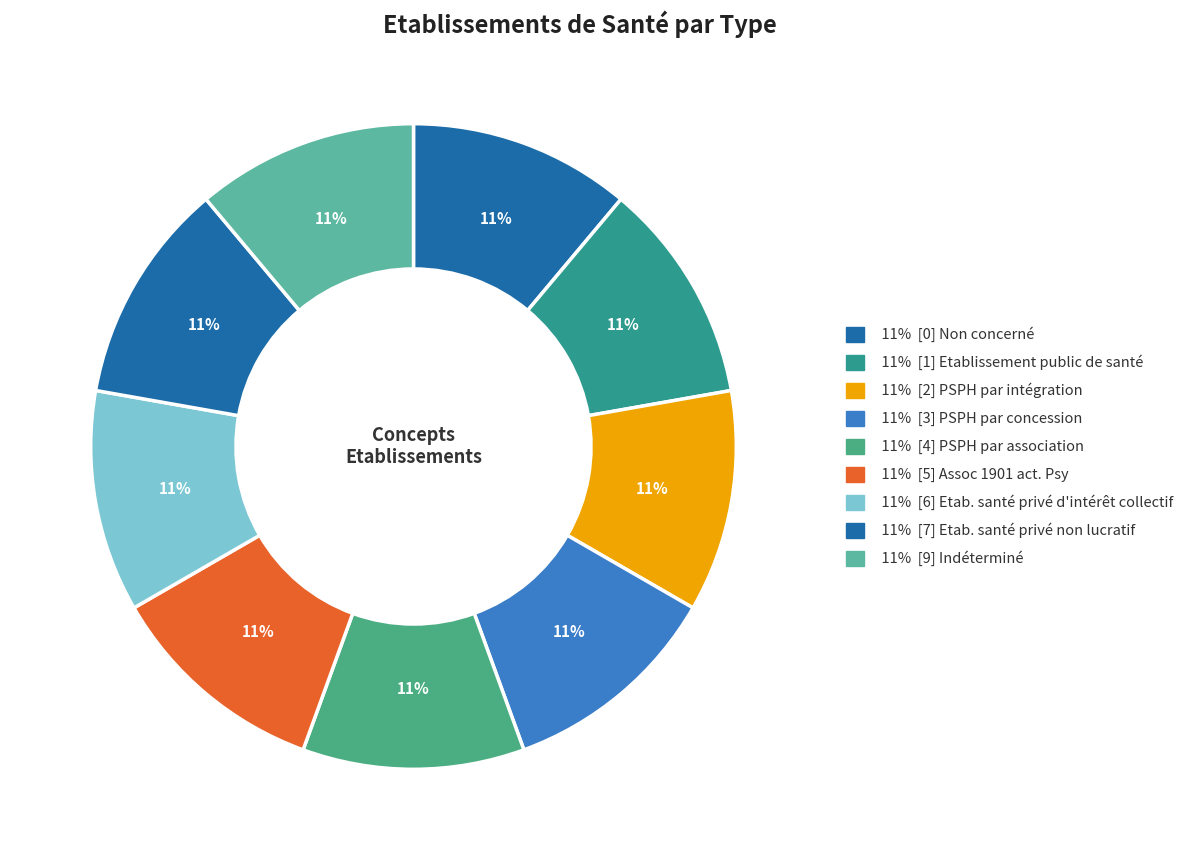

How many slices are in this pie chart?

9